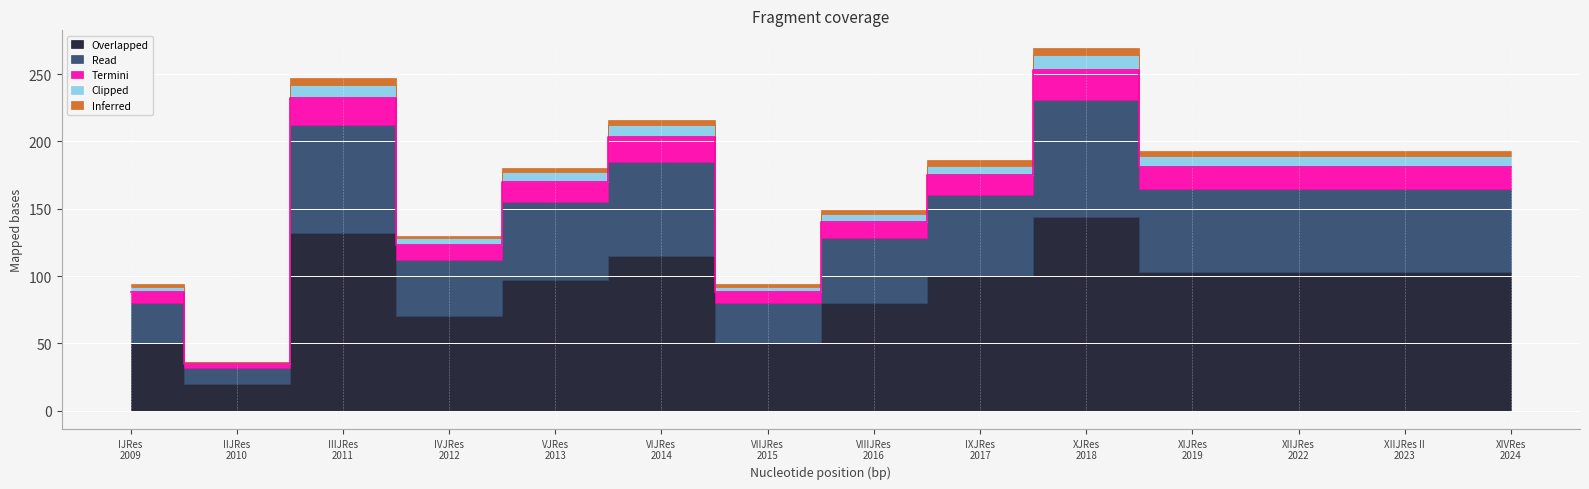

What is the average value of the Termini series?

14